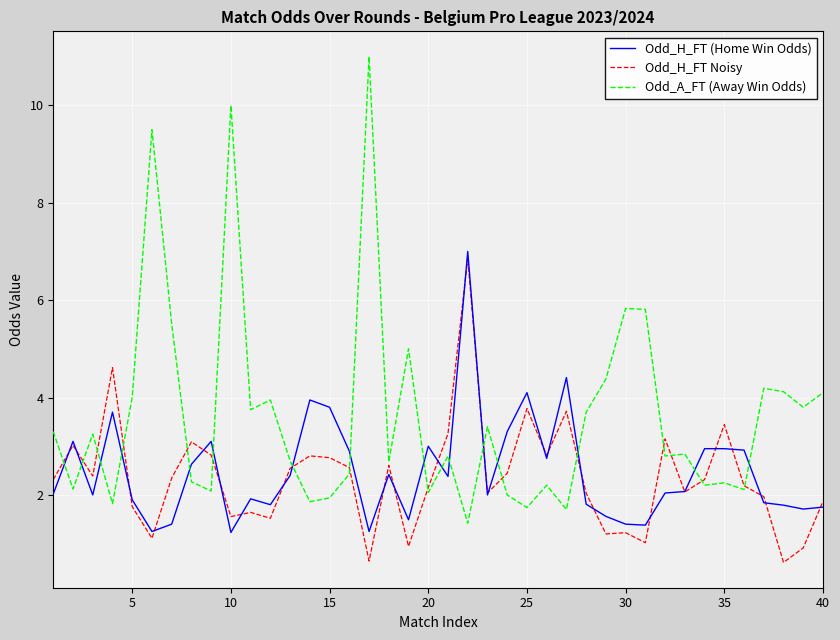

Which series has the largest total across all categories?

Odd_A_FT (Away Win Odds)